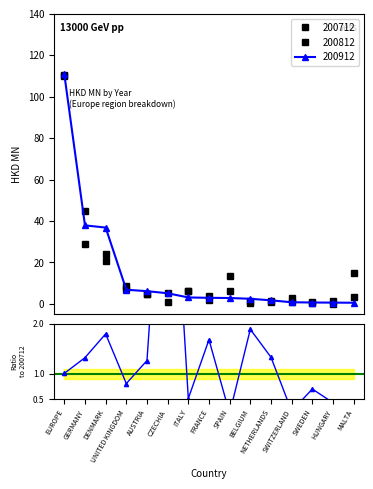

At which label does the data first exceed 1?

EUROPE